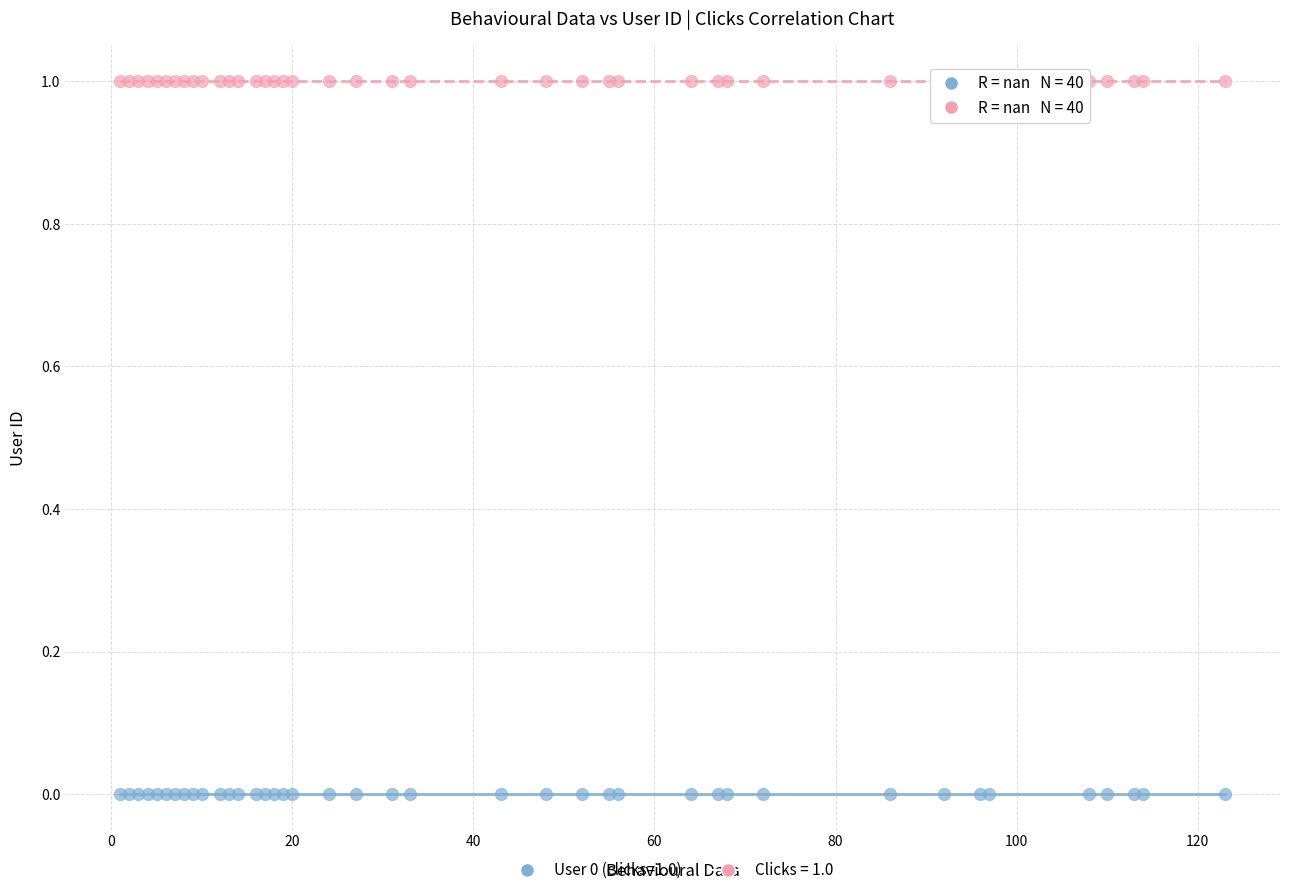

Which series contains the lowest Y value?

User 0 (clicks=1.0)